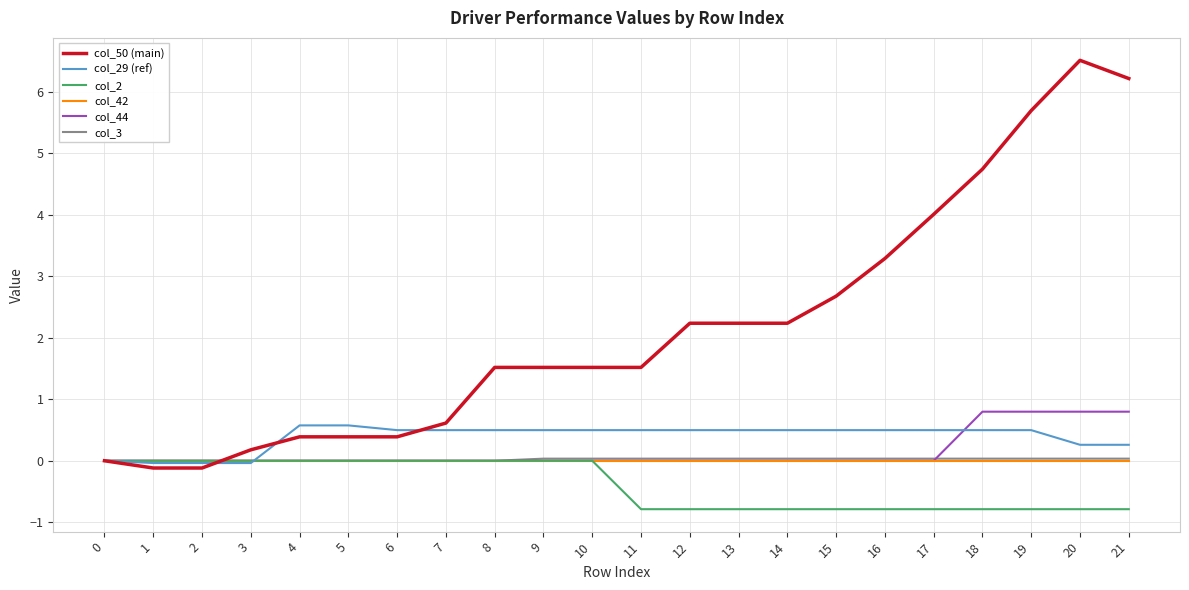

How many lines are shown in the chart?

6